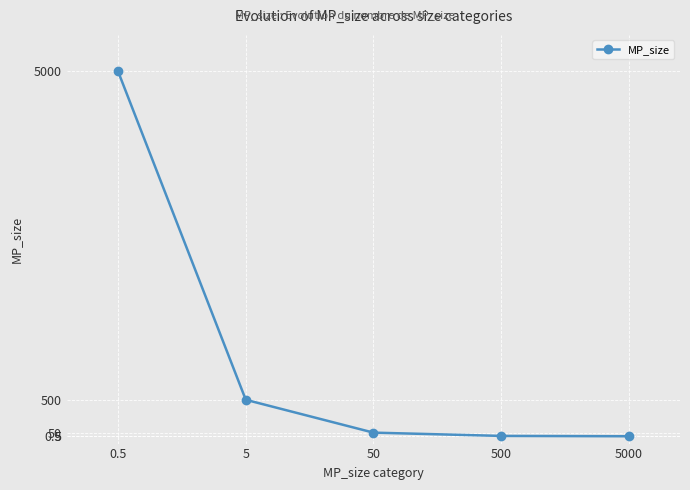

What is the difference between the second highest and second lowest values?

495.0